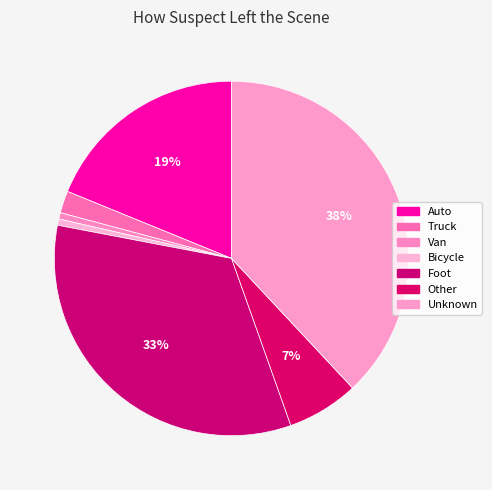

How many segments does this pie chart have?

7